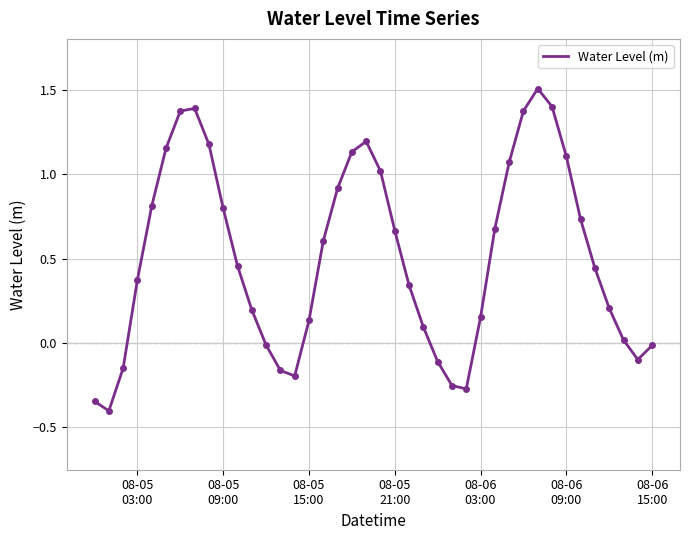

What is the greatest value displayed?

1.5